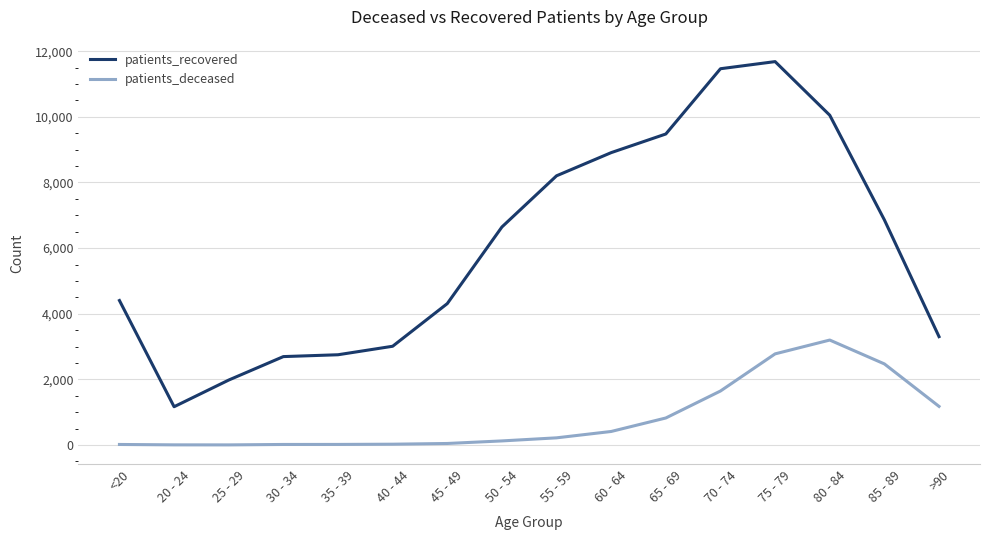

True or false: patients_deceased has more than 0 interior local peaks.

True